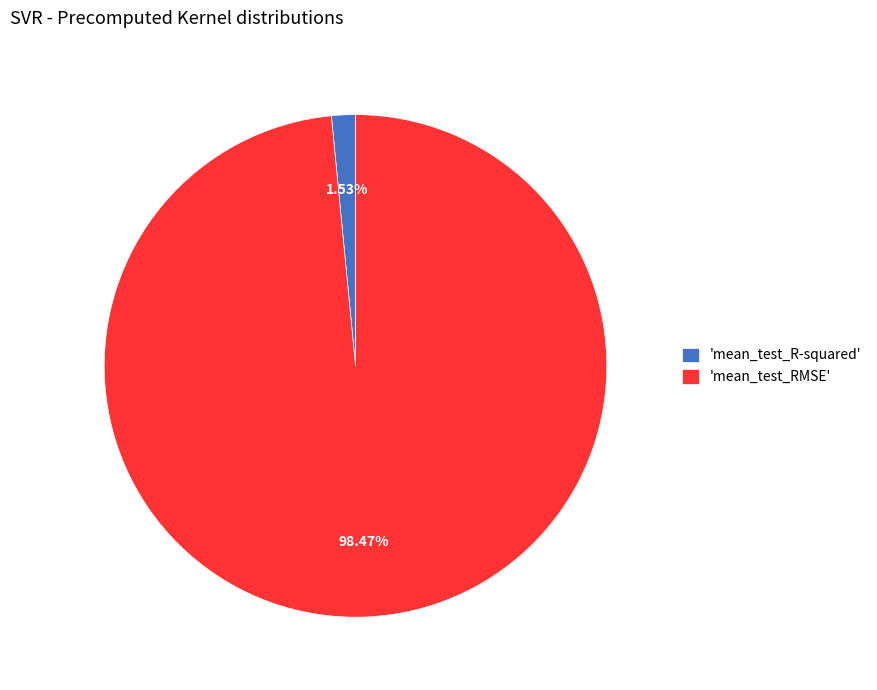

Is the sum of 'mean_test_R-squared' and 'mean_test_RMSE' greater than half?

Yes